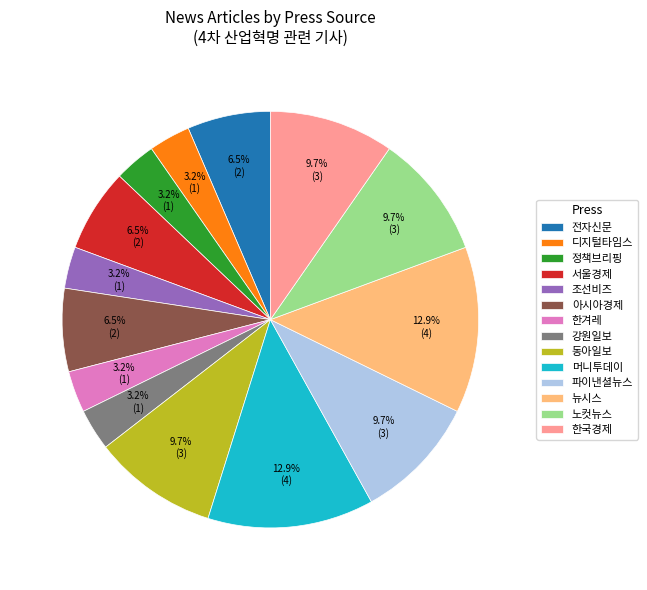

Is it true that 강원일보 is 3% of the pie?

True